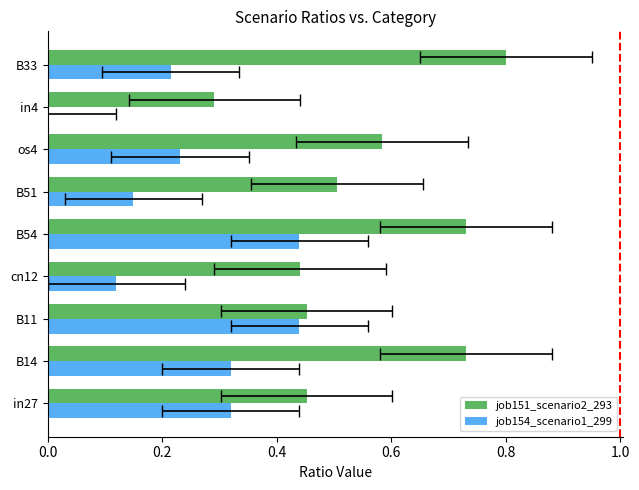

The value of job154_scenario1_299 at os4 is 0.1. True or false?

False